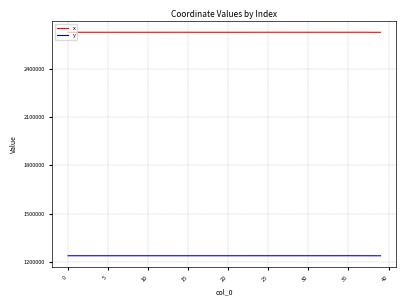

What is the maximum value for x?

2626229.6